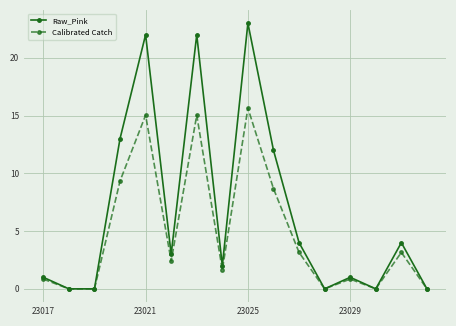

Count the number of data series in this chart.

2